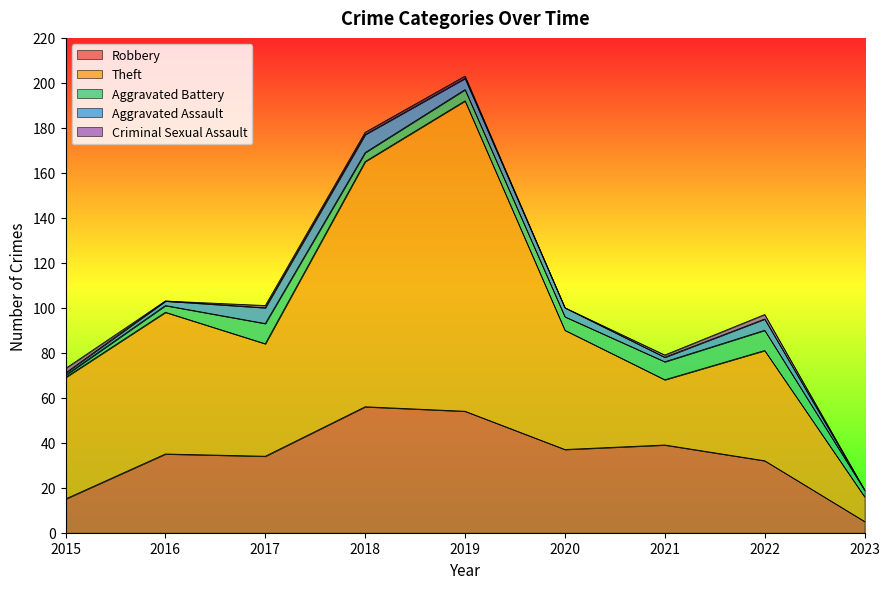

How many Aggravated Assault values are between 2 and 5?

5